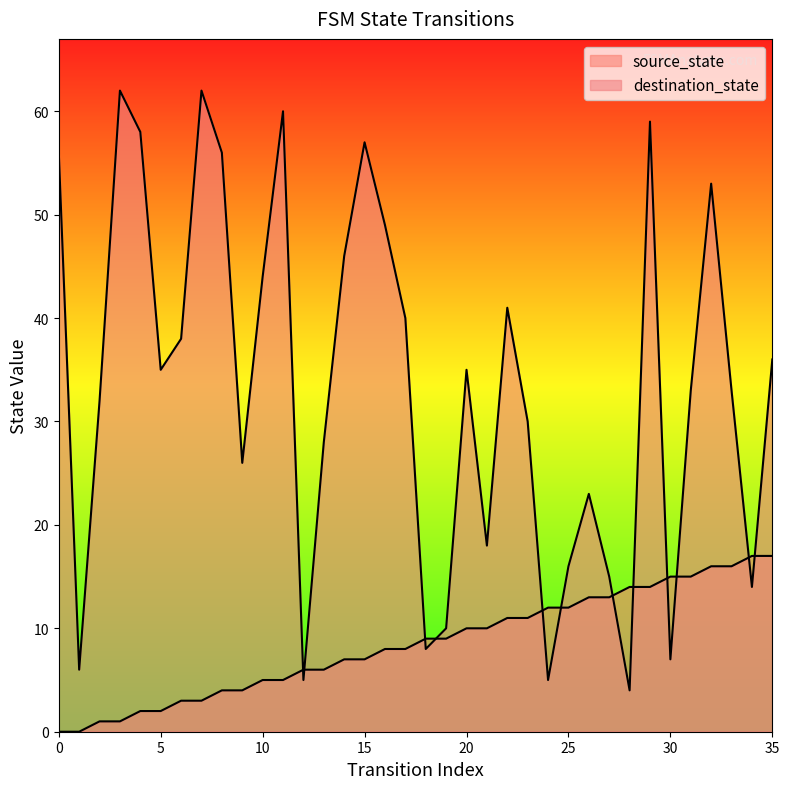

True or false: source_state and destination_state cross at least once.

True